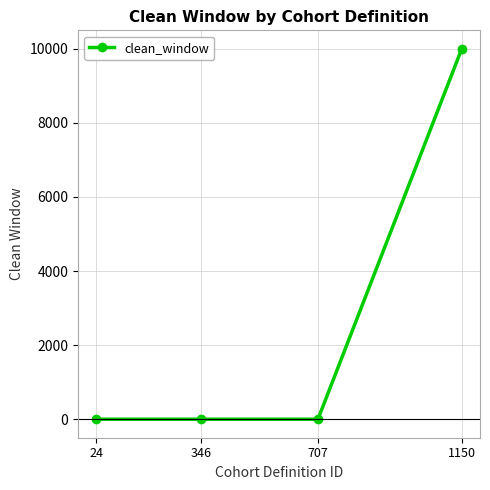

What is the value of the 4th point from the left?

9999